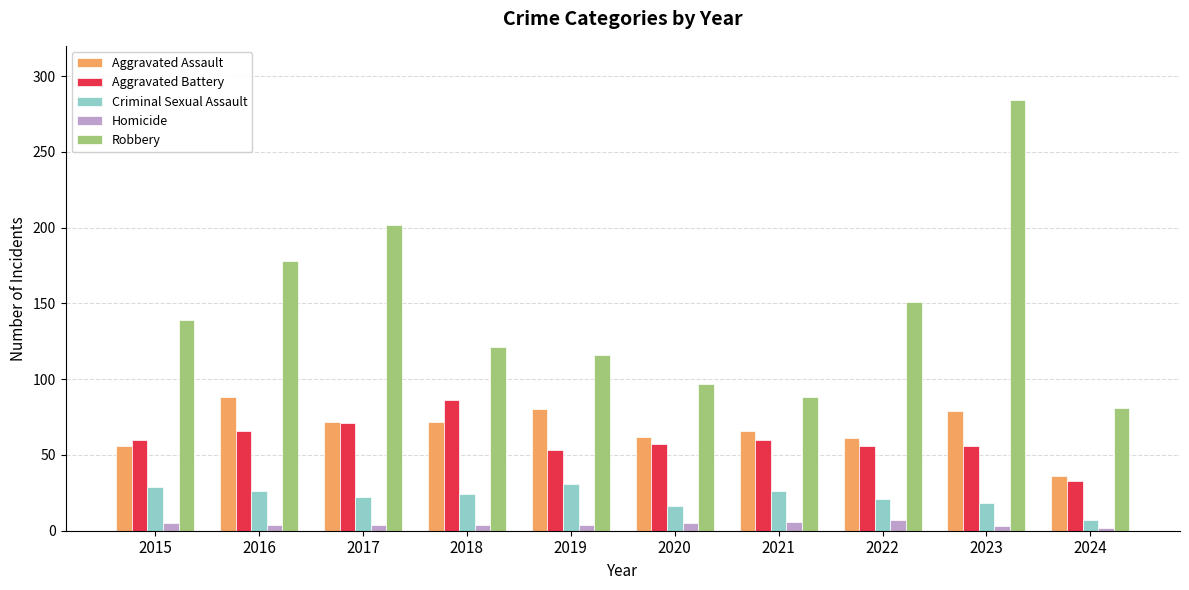

How many data points does each series have?

10